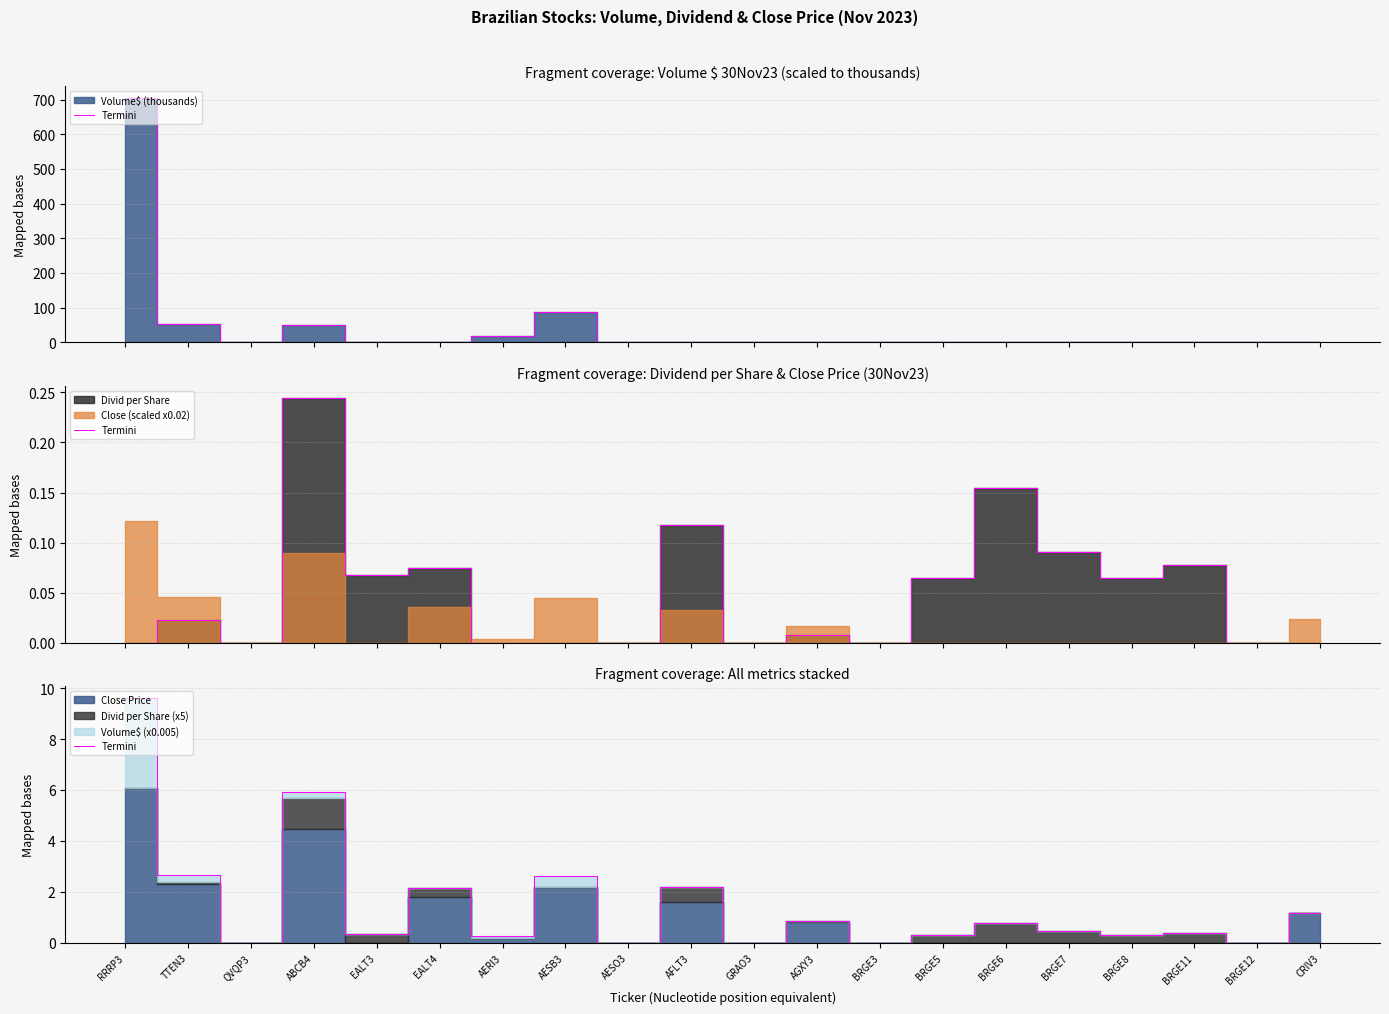

How many interior local peaks (higher than both neighbors) does the data have?

7